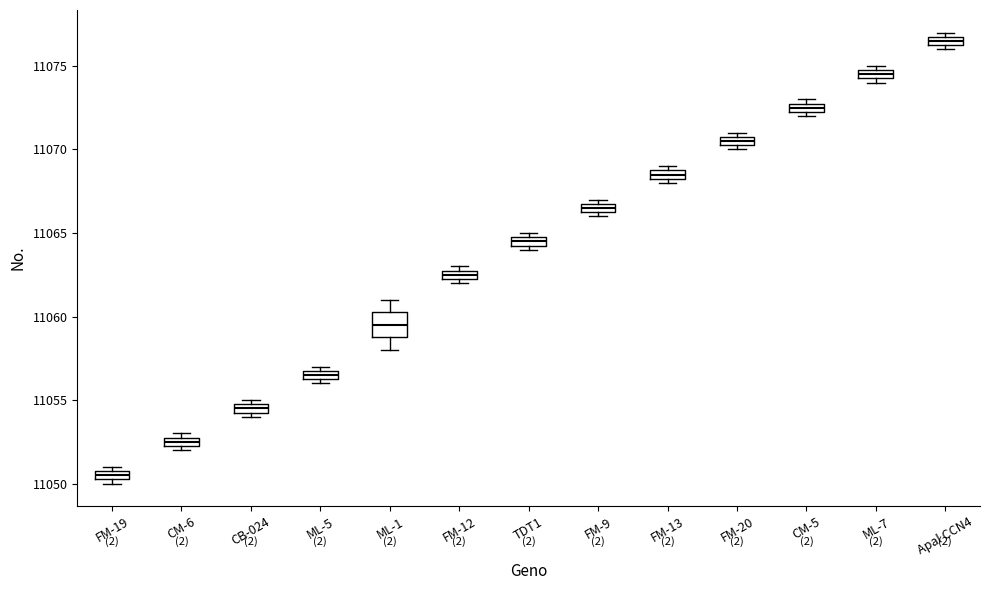

Which box's median line is the lowest?

FM-19